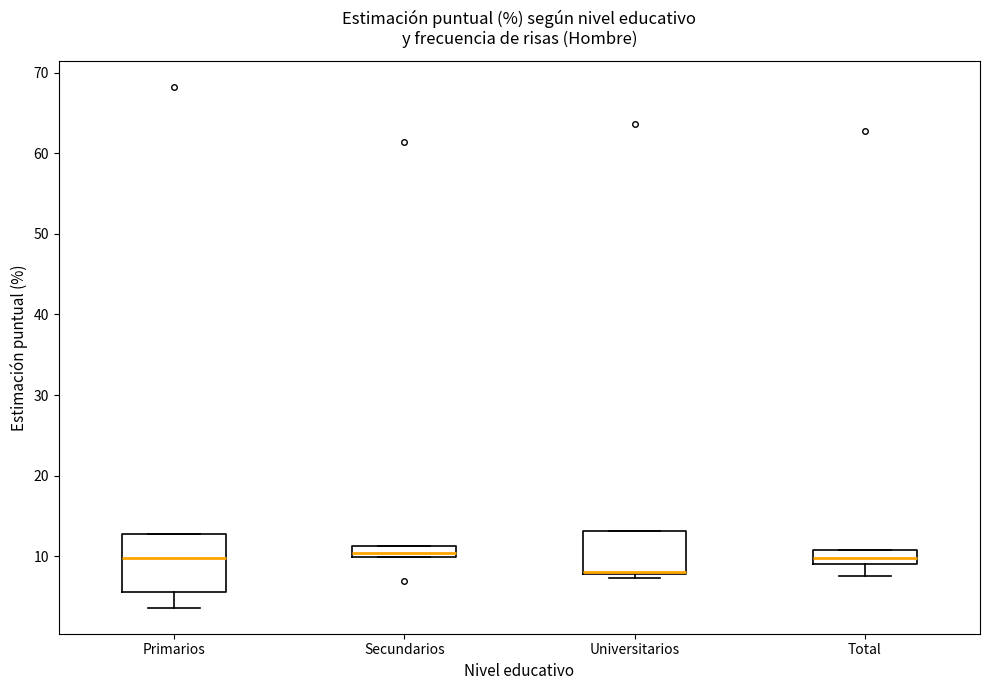

Which box has the lowest median line?

Universitarios